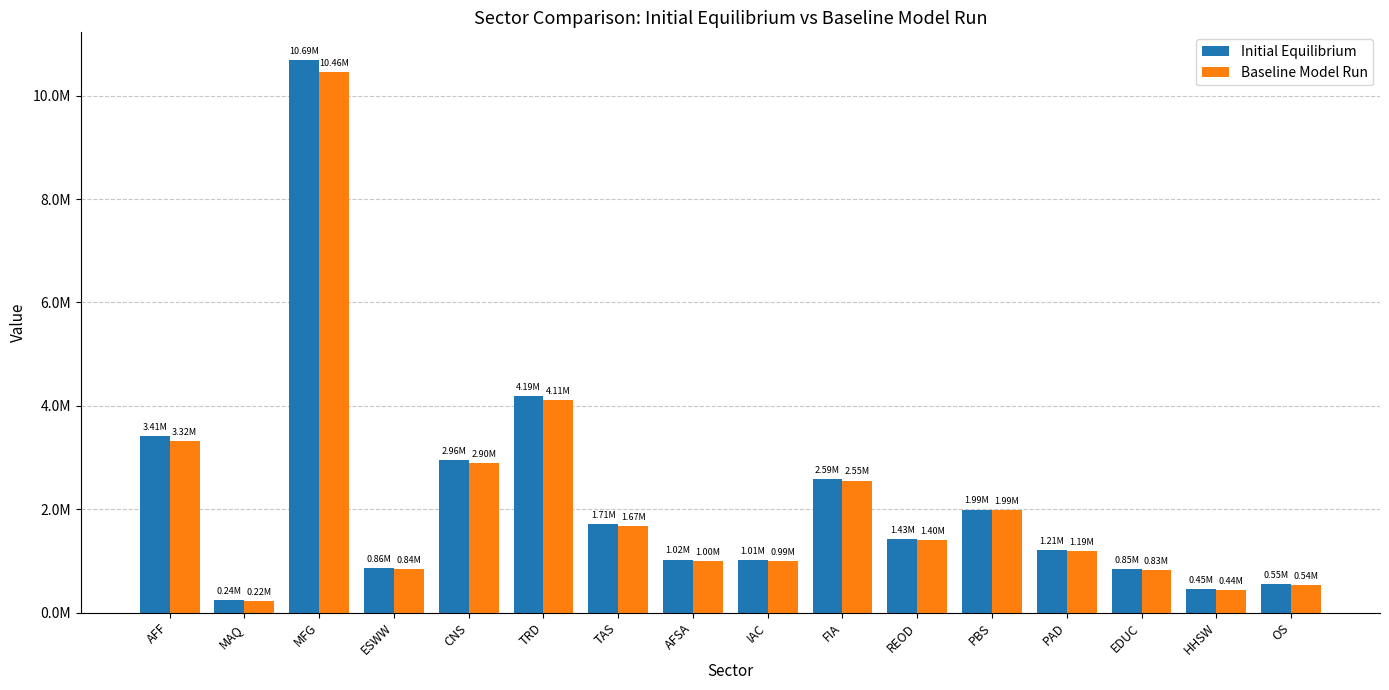

What position from the right is REOD?

6